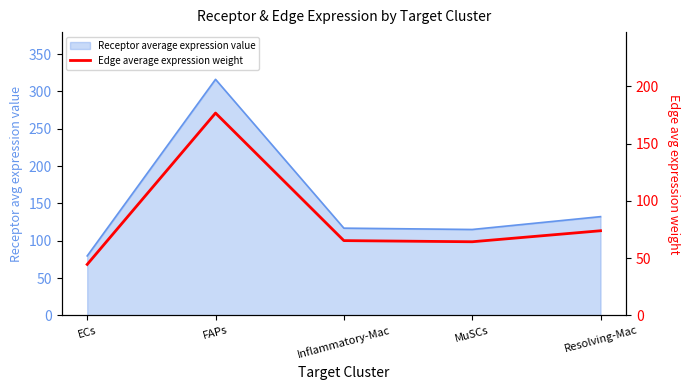

What is the ratio of the value at FAPs to the value at MuSCs?

2.7